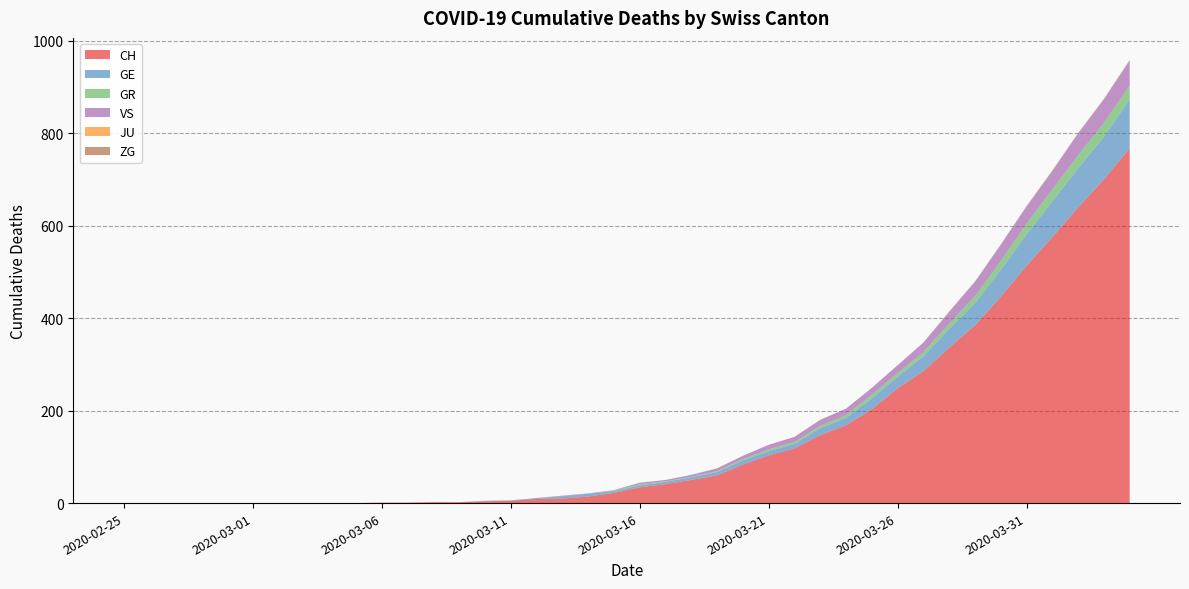

Reading left to right, extract all data points from this chart.

CH: 2020-02-25=0	2020-02-26=0	2020-02-27=0	2020-02-28=0	2020-02-29=0	2020-03-01=0	2020-03-02=0	2020-03-03=0	2020-03-04=0	2020-03-05=0	2020-03-06=1	2020-03-07=1	2020-03-08=2	2020-03-09=2	2020-03-10=4	2020-03-11=5	2020-03-12=9	2020-03-13=10	2020-03-14=14	2020-03-15=22	2020-03-16=34	2020-03-17=41	2020-03-18=50	2020-03-19=60	2020-03-20=83	2020-03-21=103	2020-03-22=118	2020-03-23=147	2020-03-24=168	2020-03-25=203	2020-03-26=248	2020-03-27=285	2020-03-28=336	2020-03-29=384	2020-03-30=446	2020-03-31=513	2020-04-01=575	2020-04-02=639	2020-04-03=700	2020-04-04=767
GE: 2020-02-25=0	2020-02-26=0	2020-02-27=0	2020-02-28=0	2020-02-29=0	2020-03-01=0	2020-03-02=0	2020-03-03=0	2020-03-04=0	2020-03-05=0	2020-03-06=0	2020-03-07=0	2020-03-08=0	2020-03-09=0	2020-03-10=1	2020-03-11=1	2020-03-12=2	2020-03-13=5	2020-03-14=6	2020-03-15=4	2020-03-16=4	2020-03-17=5	2020-03-18=6	2020-03-19=7	2020-03-20=9	2020-03-21=9	2020-03-22=10	2020-03-23=15	2020-03-24=16	2020-03-25=23	2020-03-26=25	2020-03-27=32	2020-03-28=40	2020-03-29=48	2020-03-30=58	2020-03-31=68	2020-04-01=77	2020-04-02=85	2020-04-03=92	2020-04-04=106
GR: 2020-02-25=0	2020-02-26=0	2020-02-27=0	2020-02-28=0	2020-02-29=0	2020-03-01=0	2020-03-02=0	2020-03-03=0	2020-03-04=0	2020-03-05=0	2020-03-06=0	2020-03-07=0	2020-03-08=0	2020-03-09=0	2020-03-10=0	2020-03-11=0	2020-03-12=0	2020-03-13=0	2020-03-14=0	2020-03-15=1	2020-03-16=3	2020-03-17=1	2020-03-18=1	2020-03-19=2	2020-03-20=3	2020-03-21=4	2020-03-22=4	2020-03-23=5	2020-03-24=6	2020-03-25=8	2020-03-26=8	2020-03-27=9	2020-03-28=12	2020-03-29=15	2020-03-30=19	2020-03-31=23	2020-04-01=26	2020-04-02=28	2020-04-03=30	2020-04-04=30
VS: 2020-02-25=0	2020-02-26=0	2020-02-27=0	2020-02-28=0	2020-02-29=0	2020-03-01=0	2020-03-02=0	2020-03-03=0	2020-03-04=0	2020-03-05=0	2020-03-06=0	2020-03-07=0	2020-03-08=0	2020-03-09=0	2020-03-10=0	2020-03-11=0	2020-03-12=0	2020-03-13=1	2020-03-14=1	2020-03-15=1	2020-03-16=3	2020-03-17=3	2020-03-18=4	2020-03-19=6	2020-03-20=7	2020-03-21=10	2020-03-22=11	2020-03-23=13	2020-03-24=14	2020-03-25=15	2020-03-26=17	2020-03-27=21	2020-03-28=25	2020-03-29=31	2020-03-30=35	2020-03-31=37	2020-04-01=40	2020-04-02=47	2020-04-03=51	2020-04-04=53
JU: 2020-02-25=0	2020-02-26=0	2020-02-27=0	2020-02-28=0	2020-02-29=0	2020-03-01=0	2020-03-02=0	2020-03-03=0	2020-03-04=0	2020-03-05=0	2020-03-06=0	2020-03-07=0	2020-03-08=0	2020-03-09=0	2020-03-10=0	2020-03-11=0	2020-03-12=0	2020-03-13=0	2020-03-14=0	2020-03-15=0	2020-03-16=0	2020-03-17=0	2020-03-18=0	2020-03-19=0	2020-03-20=0	2020-03-21=0	2020-03-22=0	2020-03-23=0	2020-03-24=0	2020-03-25=0	2020-03-26=0	2020-03-27=0	2020-03-28=0	2020-03-29=0	2020-03-30=0	2020-03-31=0	2020-04-01=0	2020-04-02=0	2020-04-03=0	2020-04-04=0
ZG: 2020-02-25=0	2020-02-26=0	2020-02-27=0	2020-02-28=0	2020-02-29=0	2020-03-01=0	2020-03-02=0	2020-03-03=0	2020-03-04=0	2020-03-05=0	2020-03-06=0	2020-03-07=0	2020-03-08=0	2020-03-09=0	2020-03-10=0	2020-03-11=0	2020-03-12=0	2020-03-13=0	2020-03-14=0	2020-03-15=0	2020-03-16=0	2020-03-17=0	2020-03-18=0	2020-03-19=0	2020-03-20=0	2020-03-21=0	2020-03-22=0	2020-03-23=0	2020-03-24=0	2020-03-25=0	2020-03-26=0	2020-03-27=0	2020-03-28=1	2020-03-29=1	2020-03-30=1	2020-03-31=1	2020-04-01=1	2020-04-02=1	2020-04-03=1	2020-04-04=2